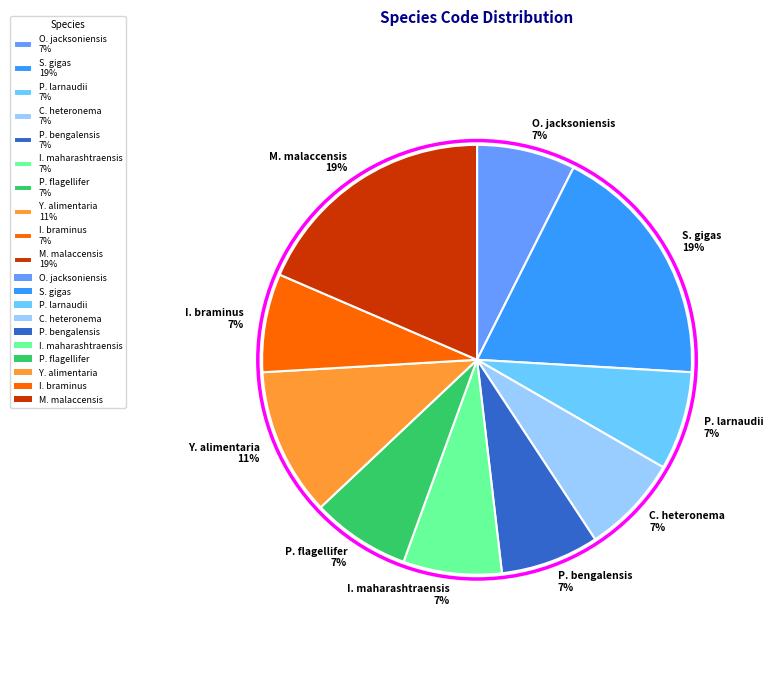

What is the ratio of the value at P. flagellifer 7% to the value at P. larnaudii 7%?

1.0